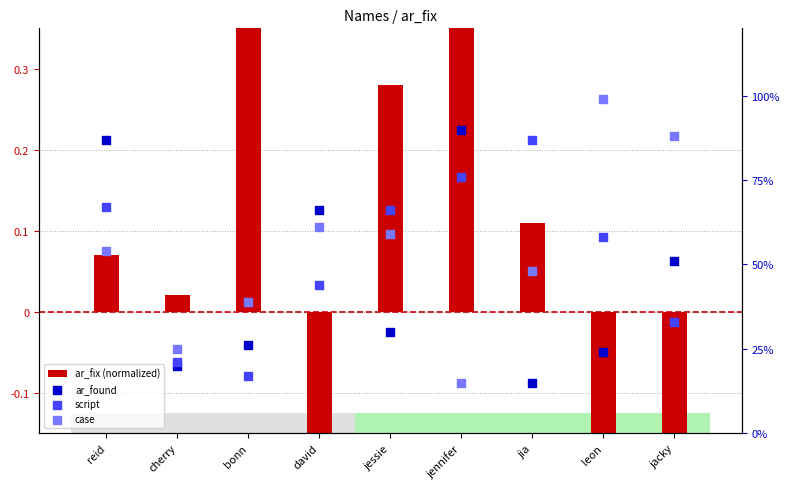

Is the value of script at david greater than the value of ar_found at jacky?

No